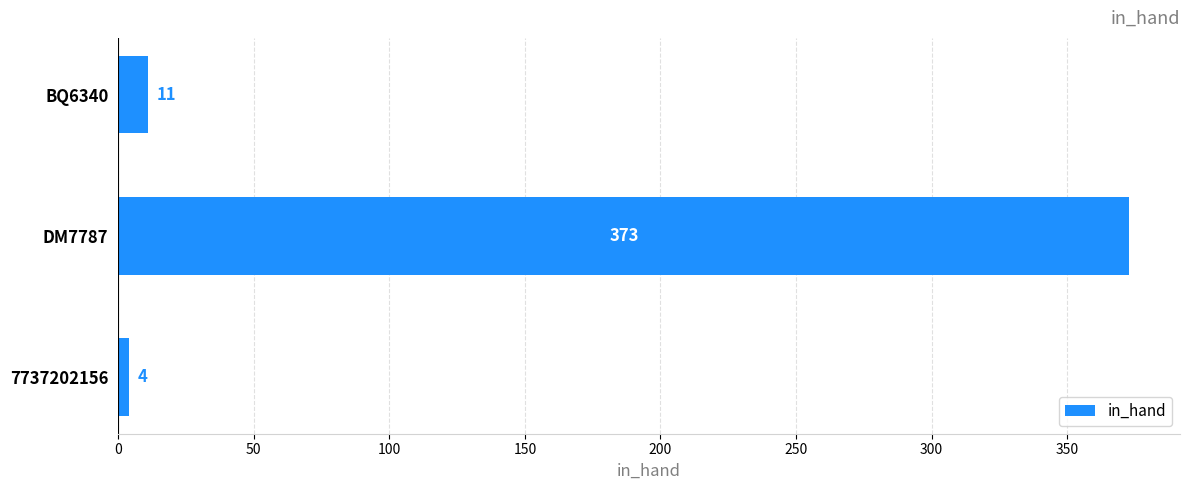

Is it true that the value at DM7787 is 373?

True